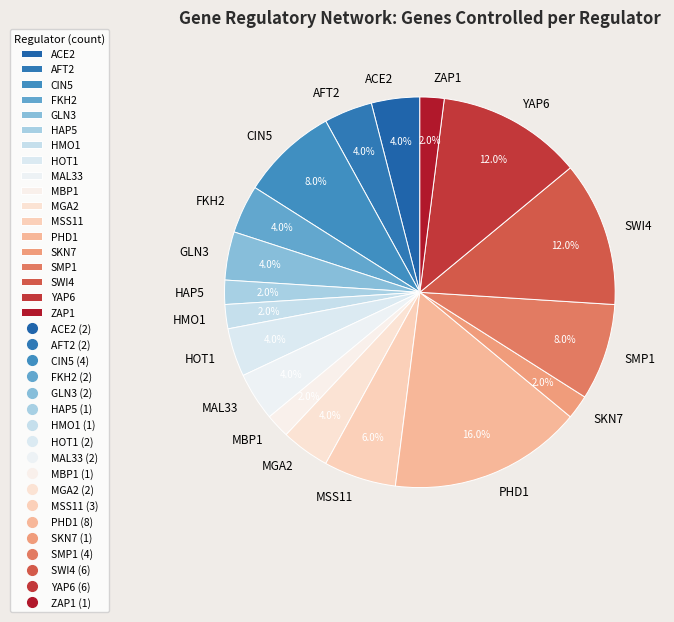

To the nearest percent, what percentage of the pie is AFT2?

4%